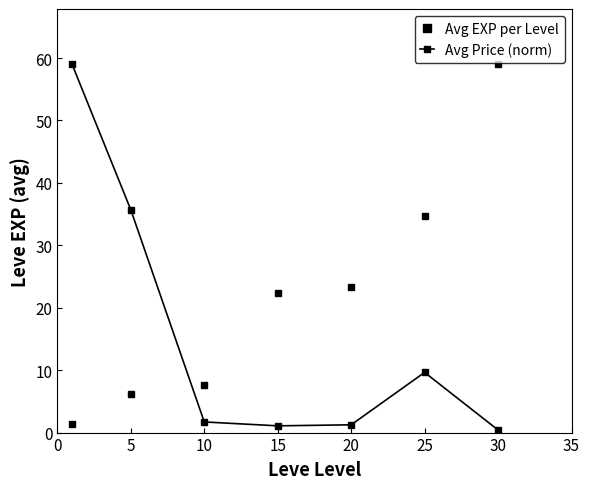

Which series has the largest total across all categories?

Avg EXP per Level